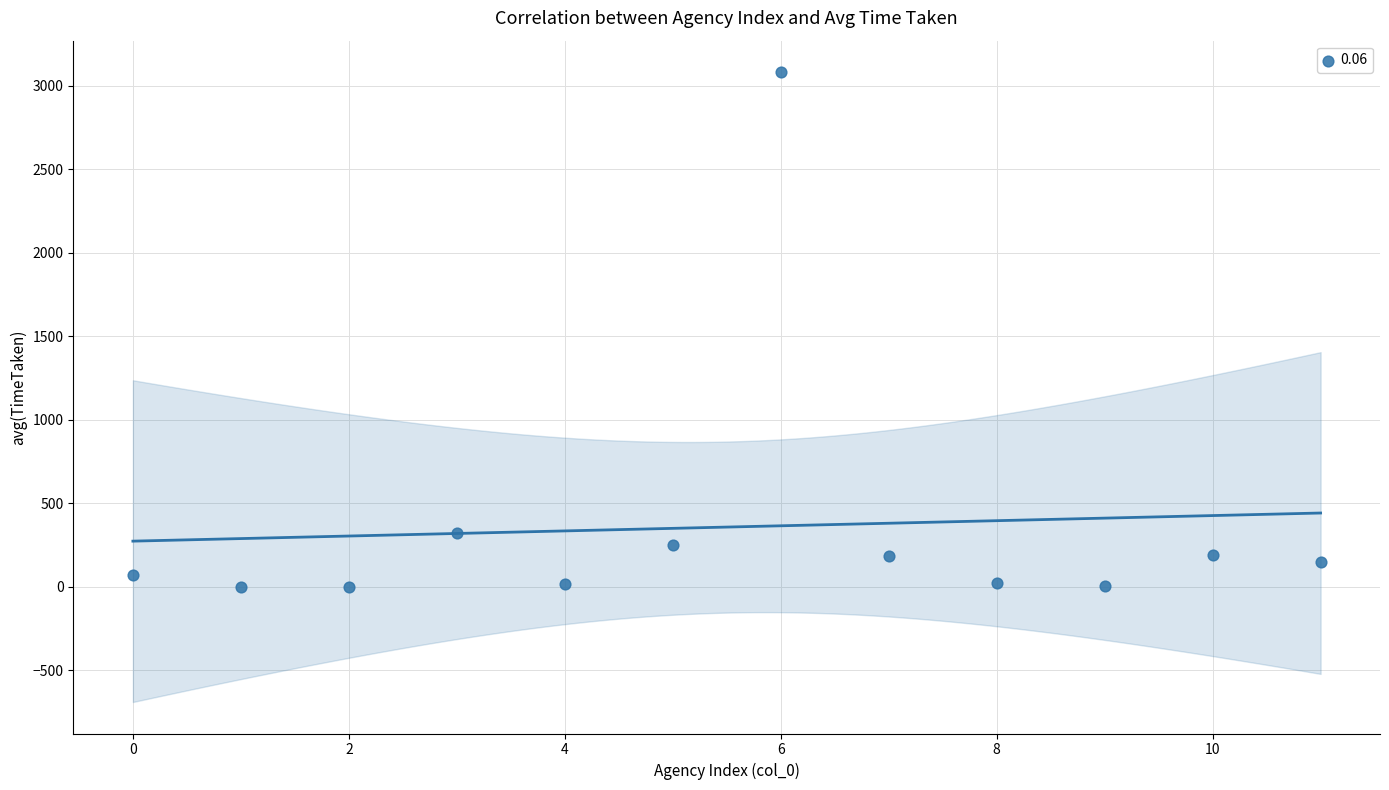

What is the range of Y values (max minus min)?

3080.2